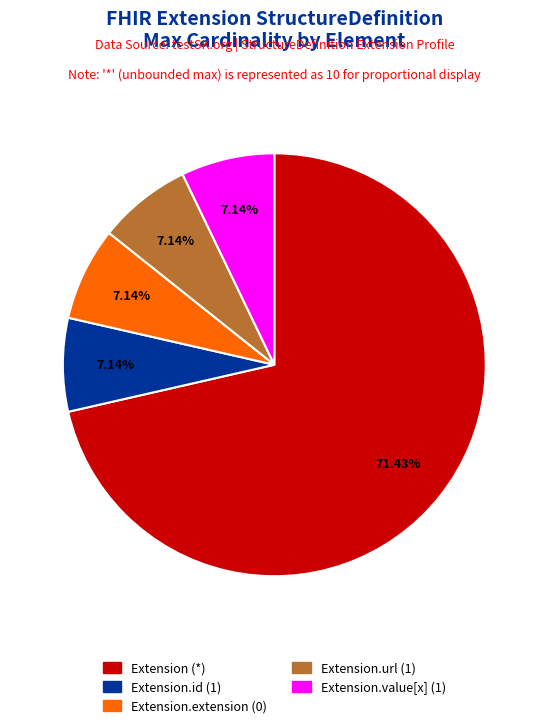

Is there a majority slice in this chart?

Yes